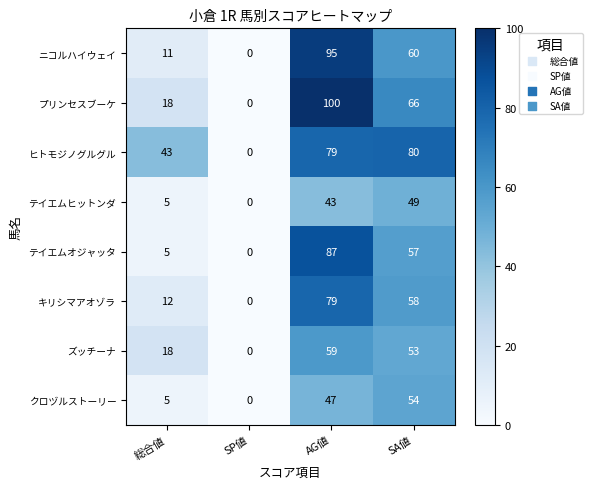

Rank the series by their maximum value, from highest to lowest.

プリンセスブーケ, ニコルハイウェイ, テイエムオジャッタ, ヒトモジノグルグル, キリシマアオゾラ, ズッチーナ, クロヅルストーリー, テイエムヒットンダ